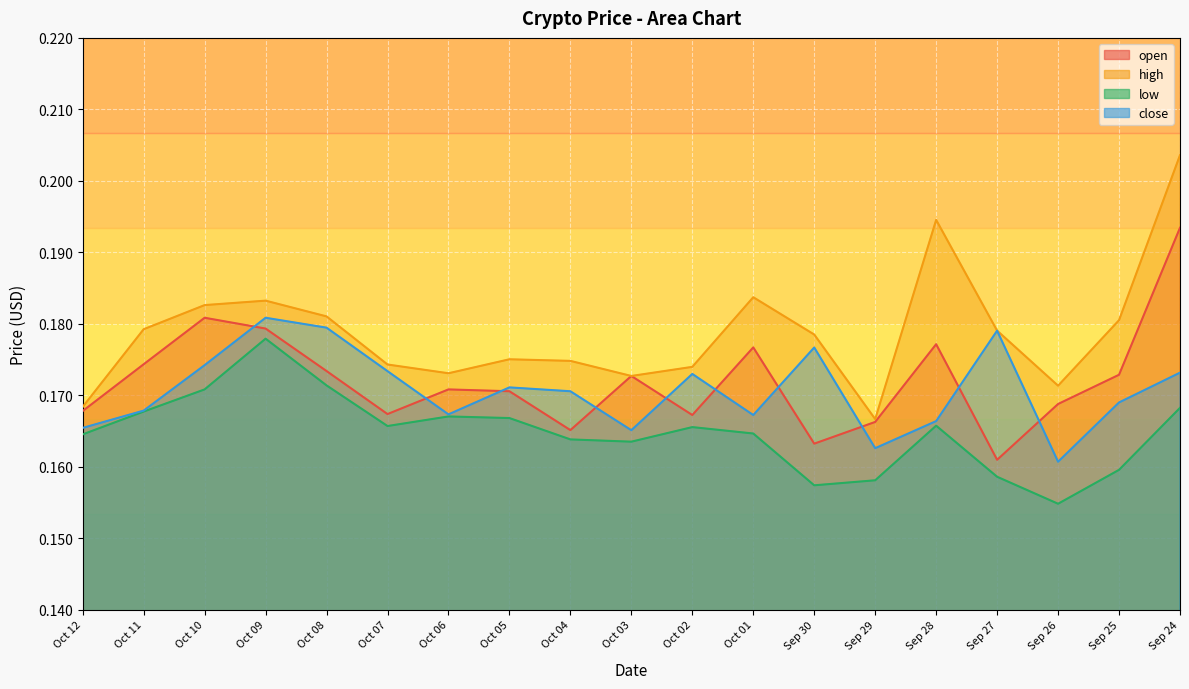

What are all the series names shown in the legend?

open, high, low, close